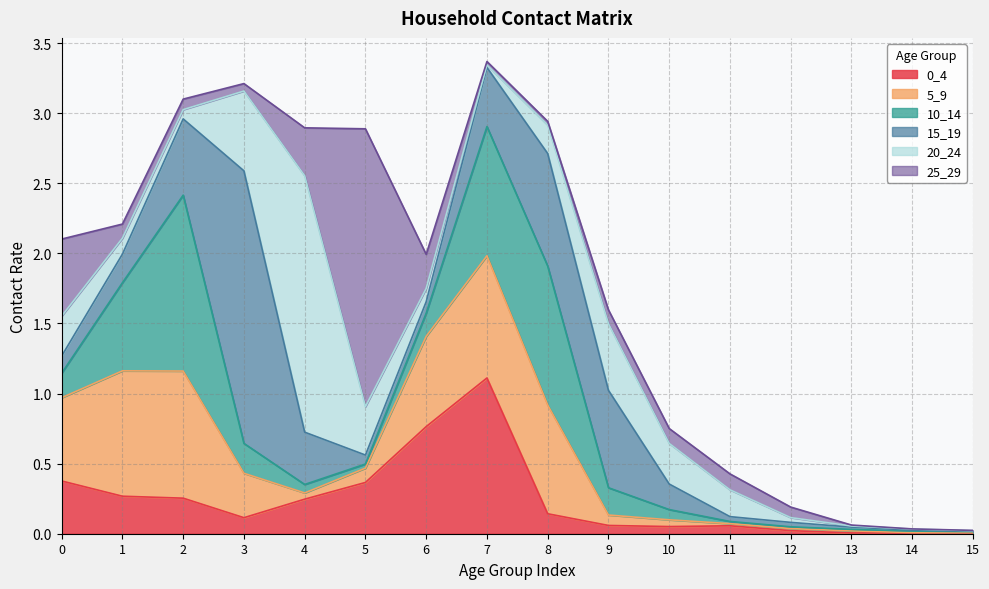

Is the value of 20_24 at 7 greater than the value of 5_9 at 9?

No